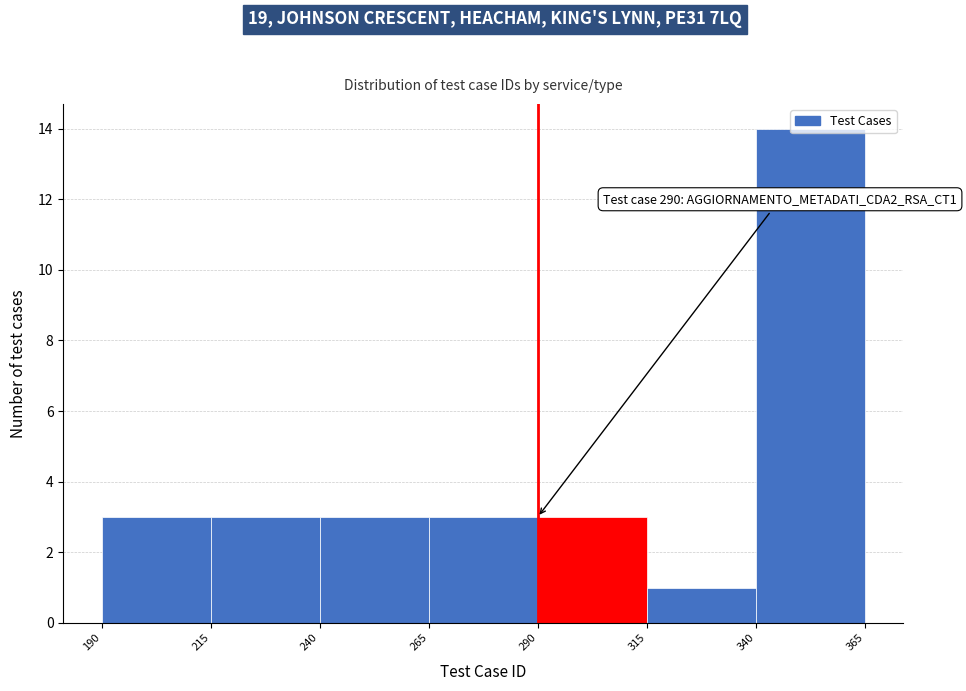

Over which range of the x-axis is the bar tallest?

340 to 365